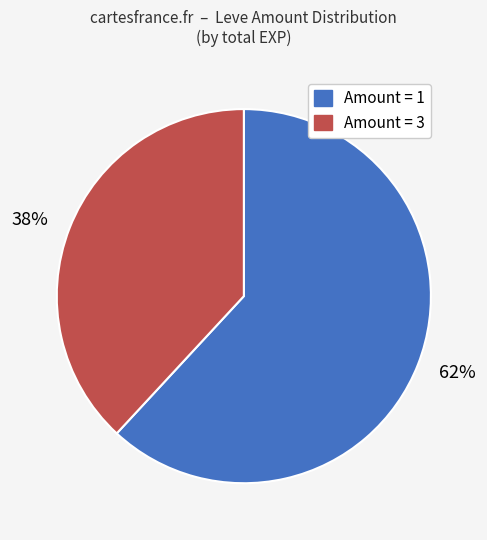

Combined, do Amount = 3 and Amount = 1 account for over 50%?

Yes